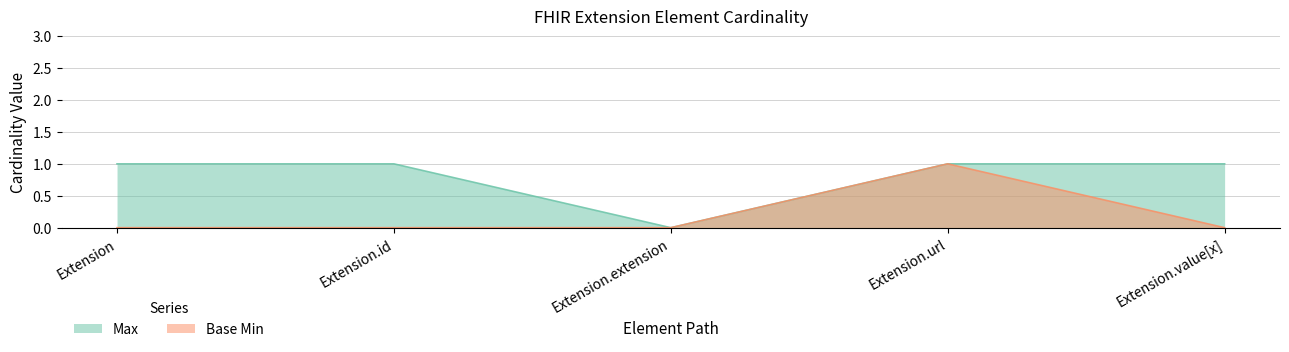

Where is Base Min nearest to the value 0?

Extension